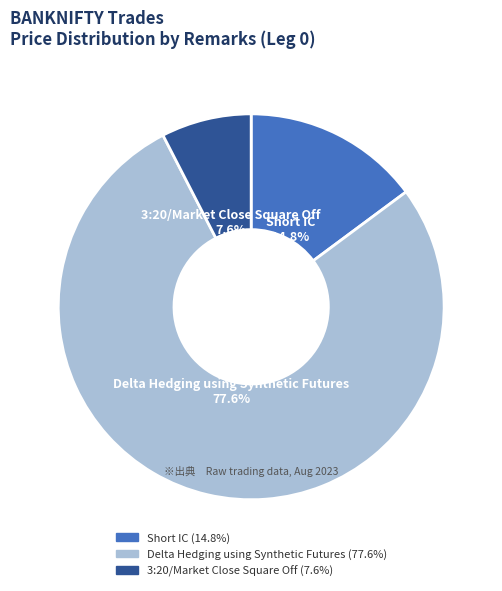

What is the ratio of the value at 3:20/Market Close Square Off to the value at Short IC?

0.5